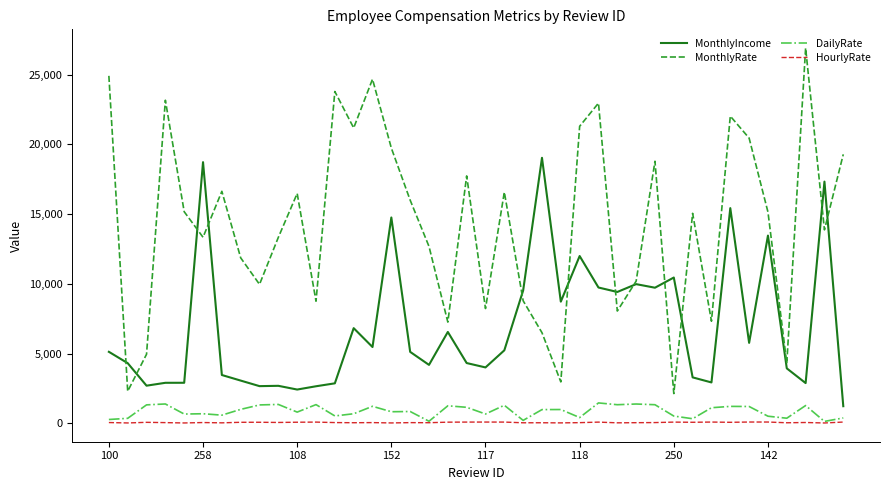

Which series has the largest total across all categories?

MonthlyRate